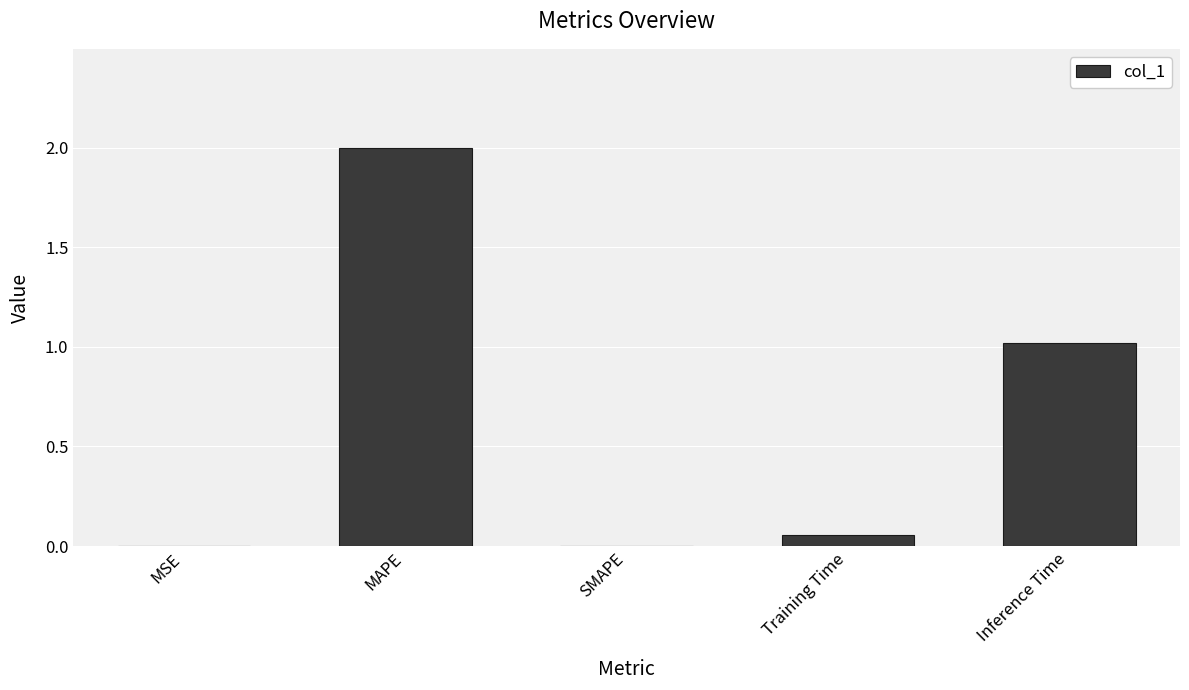

True or false: the data shows 0.0 at MSE.

True